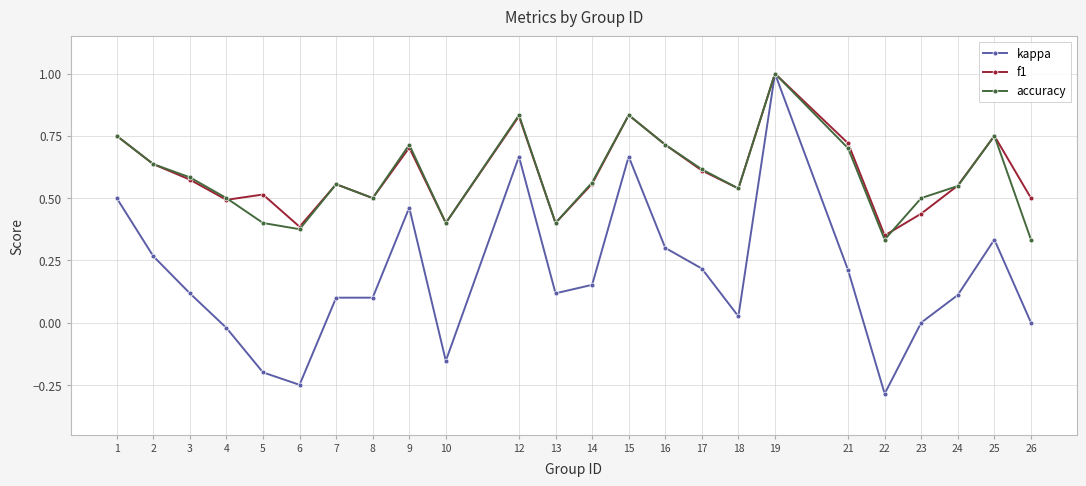

What are all the series names shown in the legend?

kappa, f1, accuracy